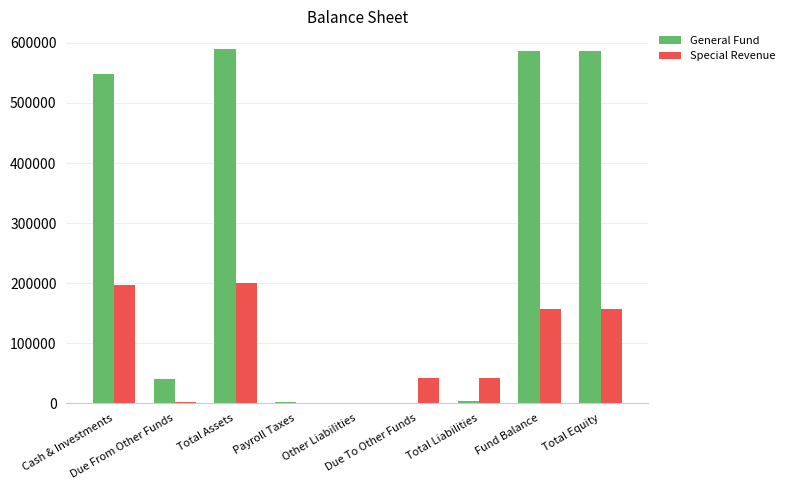

Is the value of Special Revenue at Fund Balance greater than the value of General Fund at Total Equity?

No